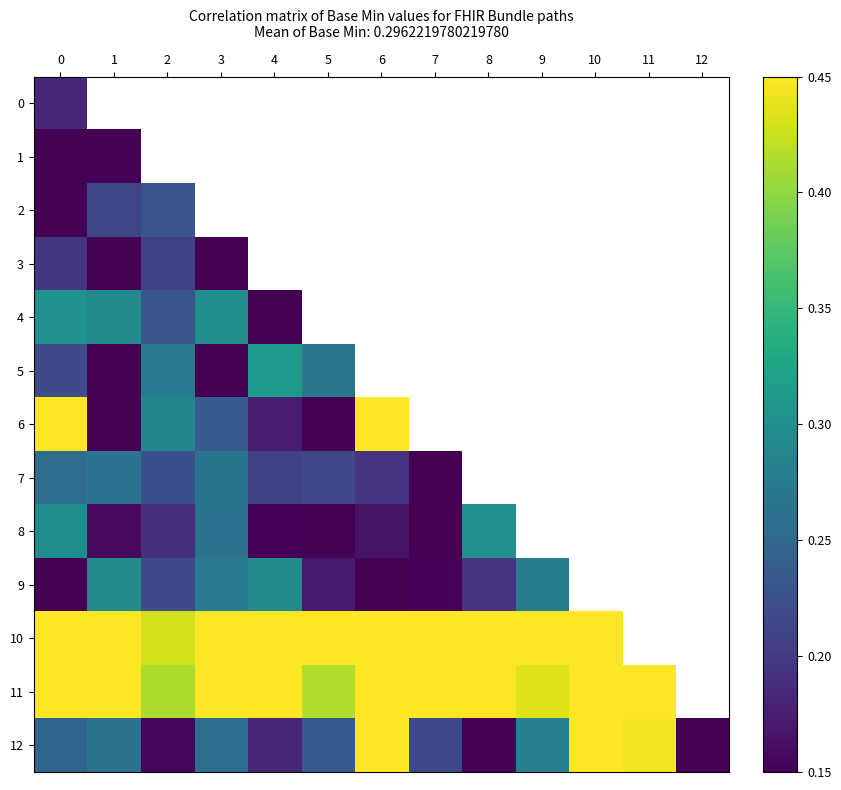

How many data points does each series have?

13